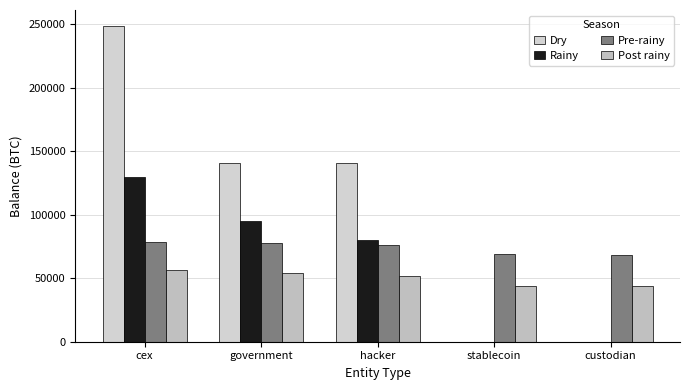

Which series has the widest spread of values?

Dry